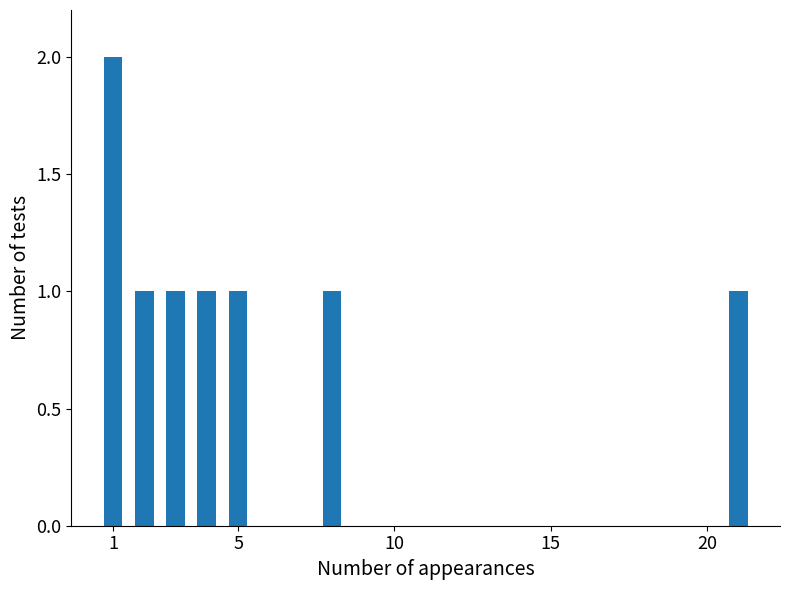

What is the value of the 1st bar from the left?

2